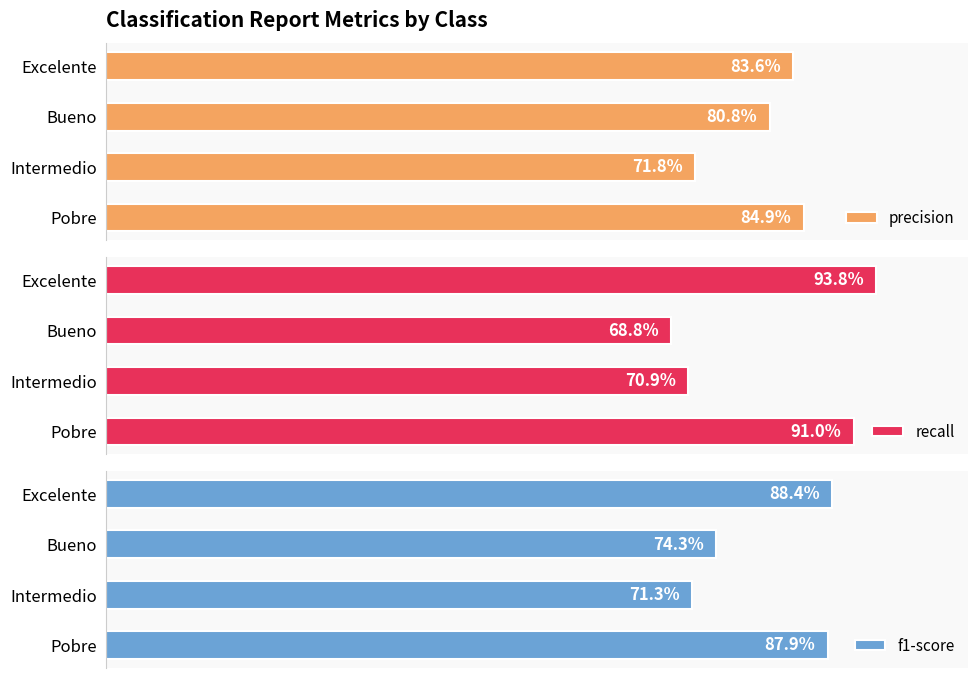

How many bars are there in each group?

3